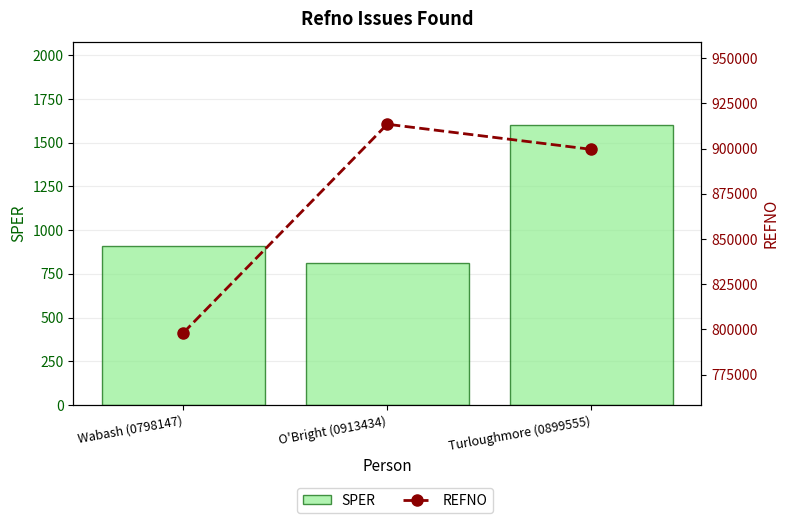

Between Wabash (0798147) and Turloughmore (0899555), which series saw the biggest shift?

REFNO